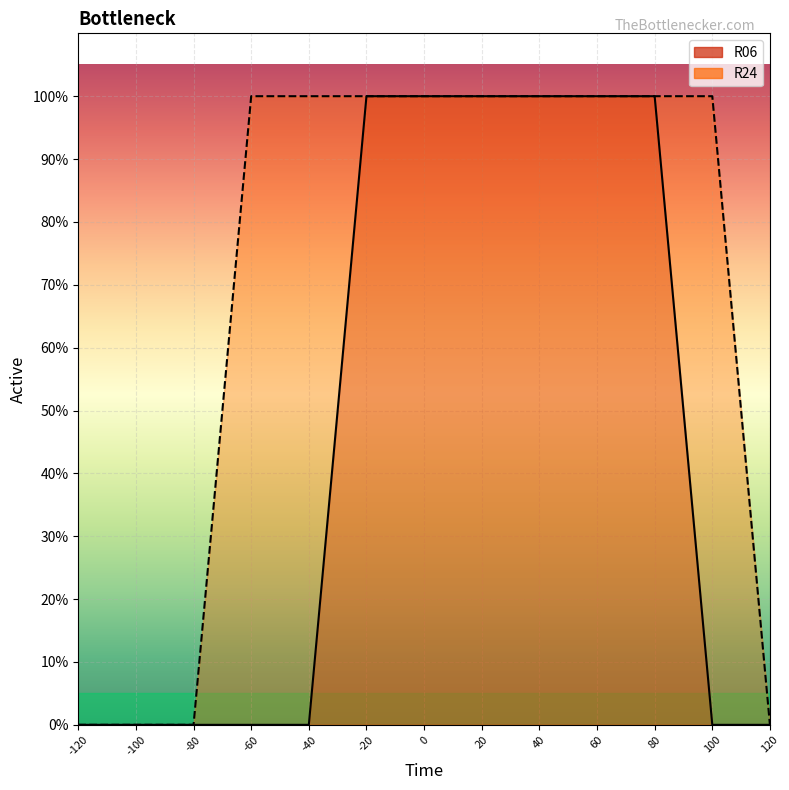

The value of R24 line at 20 is 0. True or false?

False